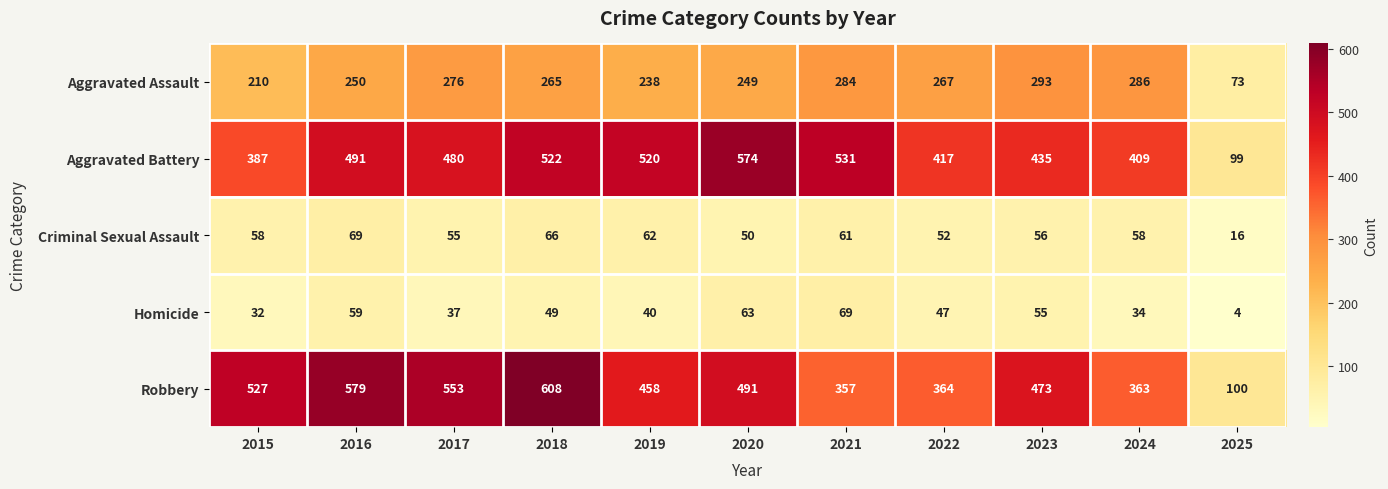

Read the Homicide value at 2024, to the nearest 10.

30